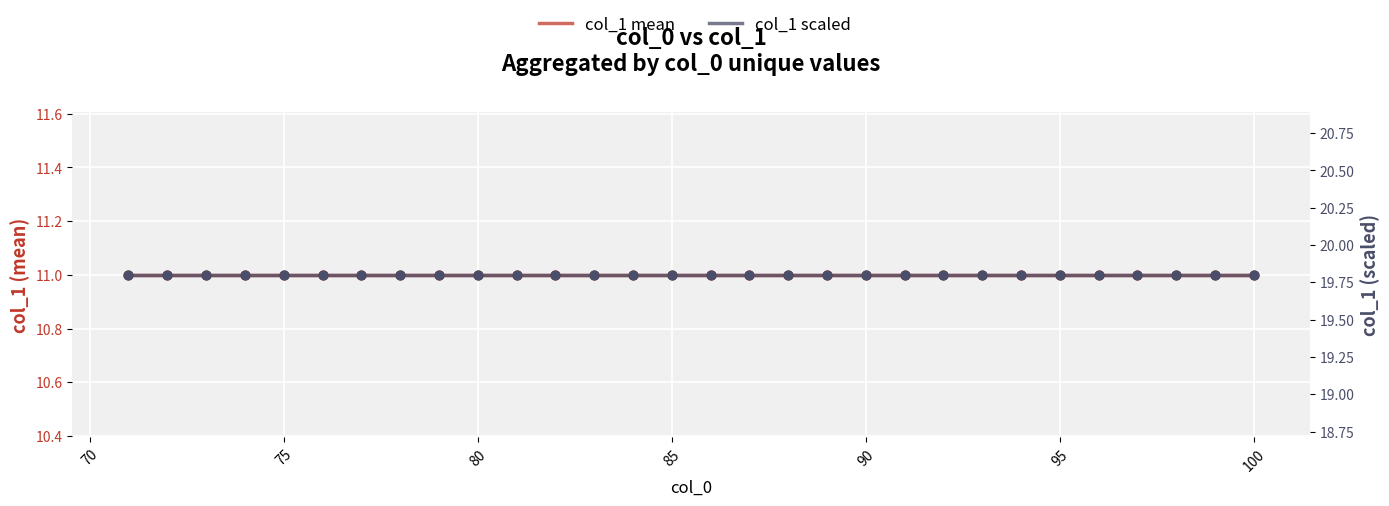

Which series contains the highest Y value?

col_1 scaled